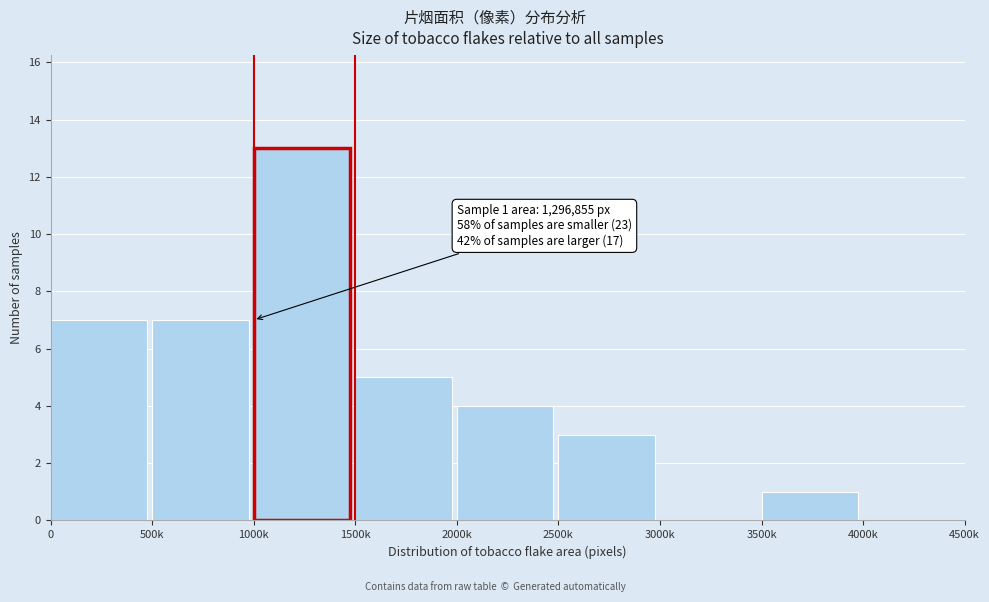

Reading left to right, list all the values displayed in this chart.

0=7	500k=7	1000k=13	1500k=5	2000k=4	2500k=3	3000k=0	3500k=1	4000k=0